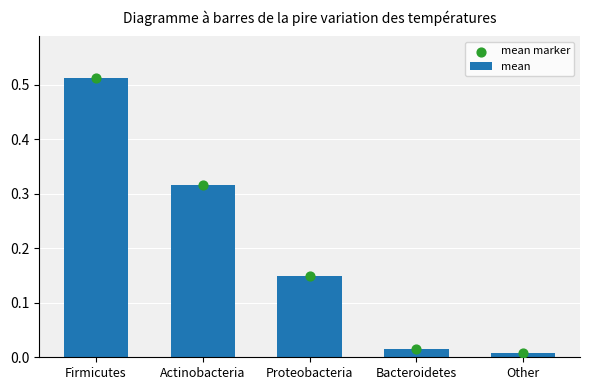

Which series reaches the maximum Y coordinate?

mean